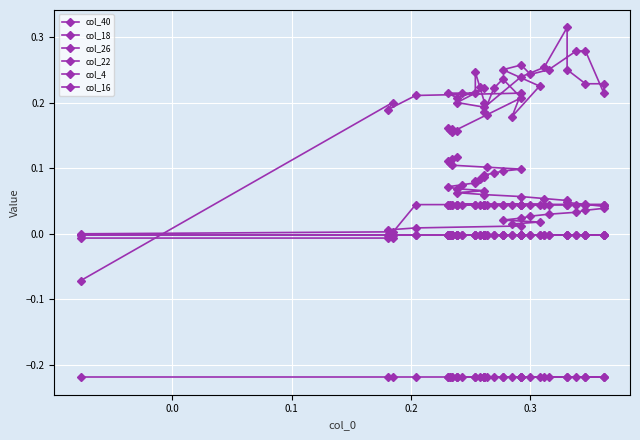

After their last crossing, which series has the higher values: col_26 or col_22?

col_22